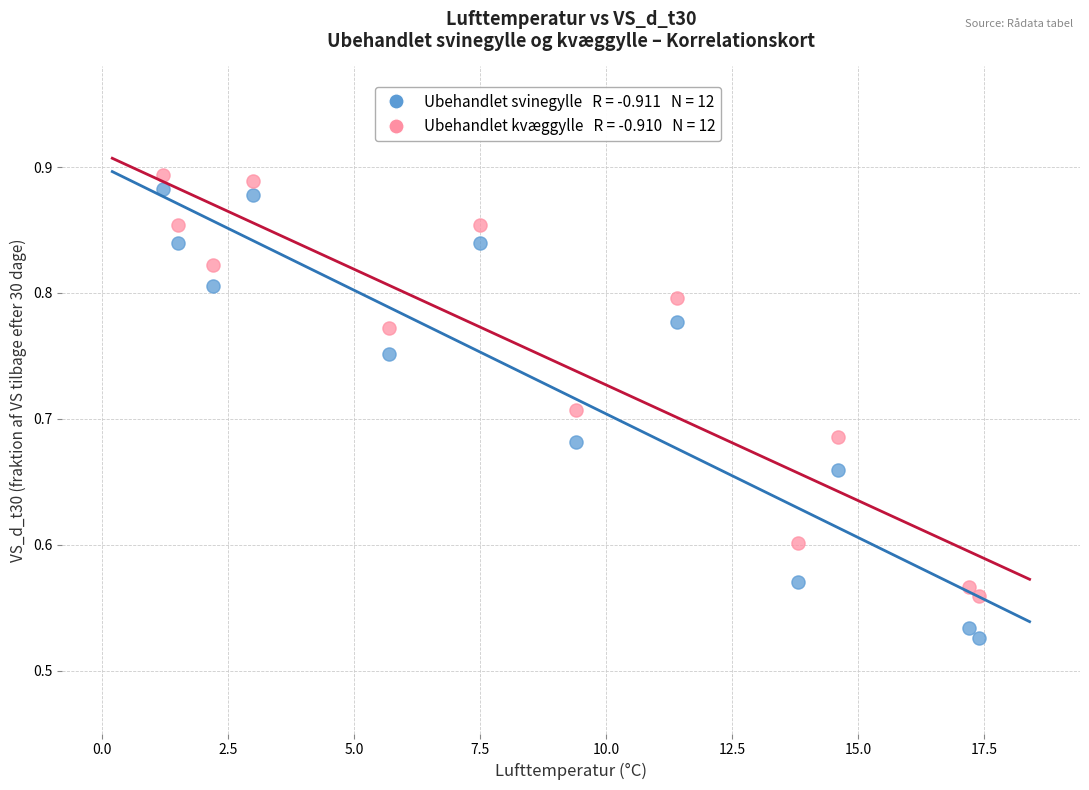

Across all data points, what is the range of Y values (max minus min)?

0.4